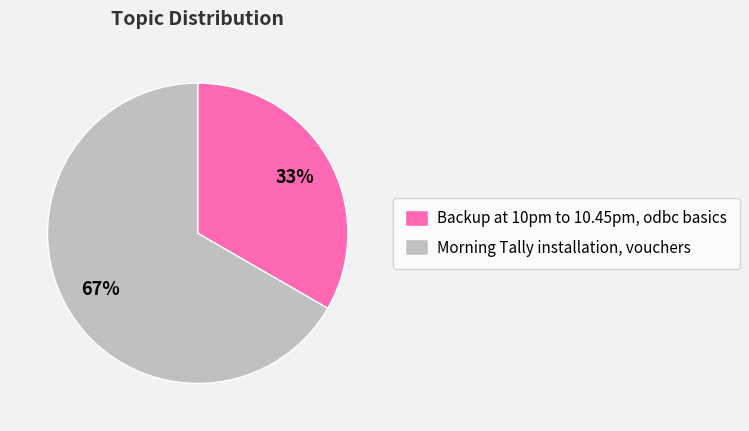

Which slice is the smallest?

Backup at 10pm to 10.45pm, odbc basics